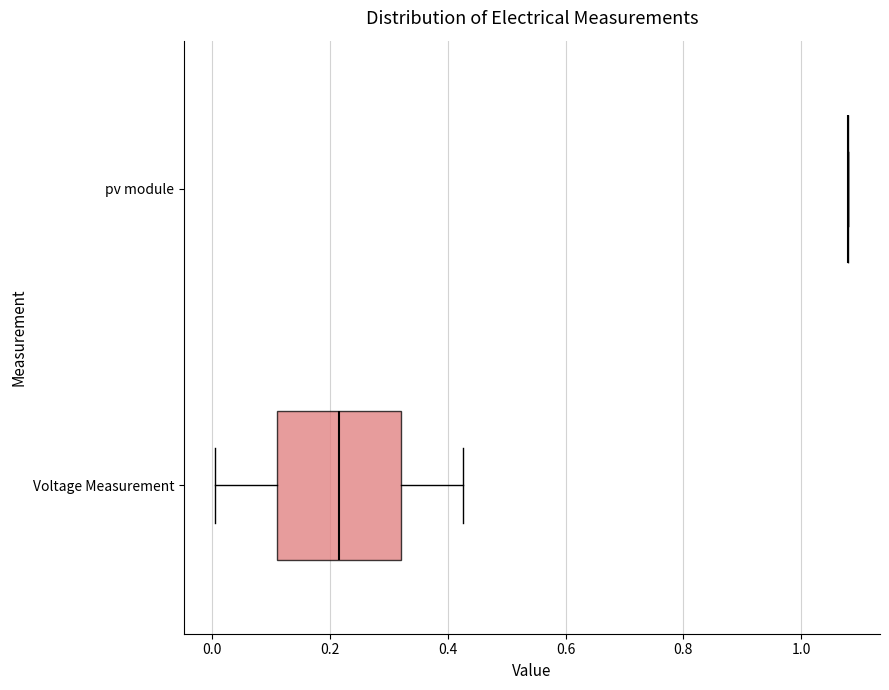

Where is the left edge of the box for Voltage Measurement on the x-axis? The values are not printed on the chart, so give them approximately, as read against the axis.

0.12